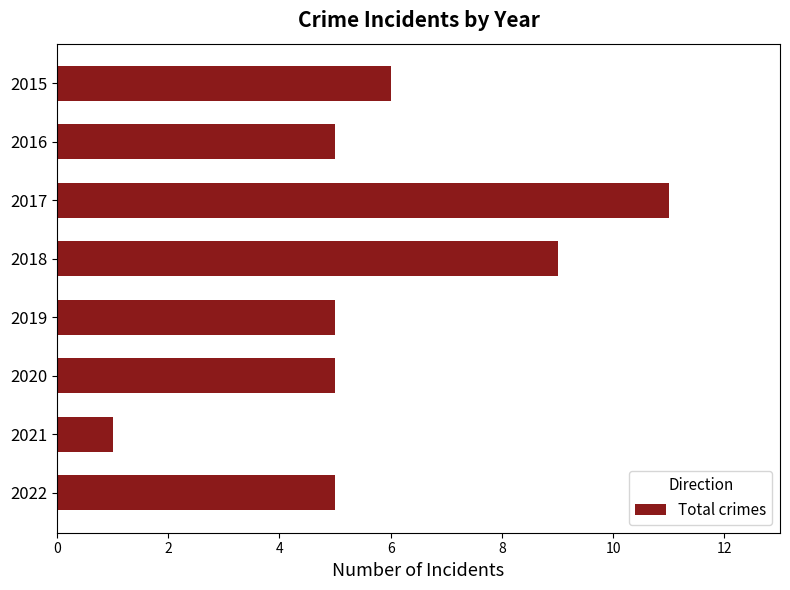

What is the greatest value displayed?

11